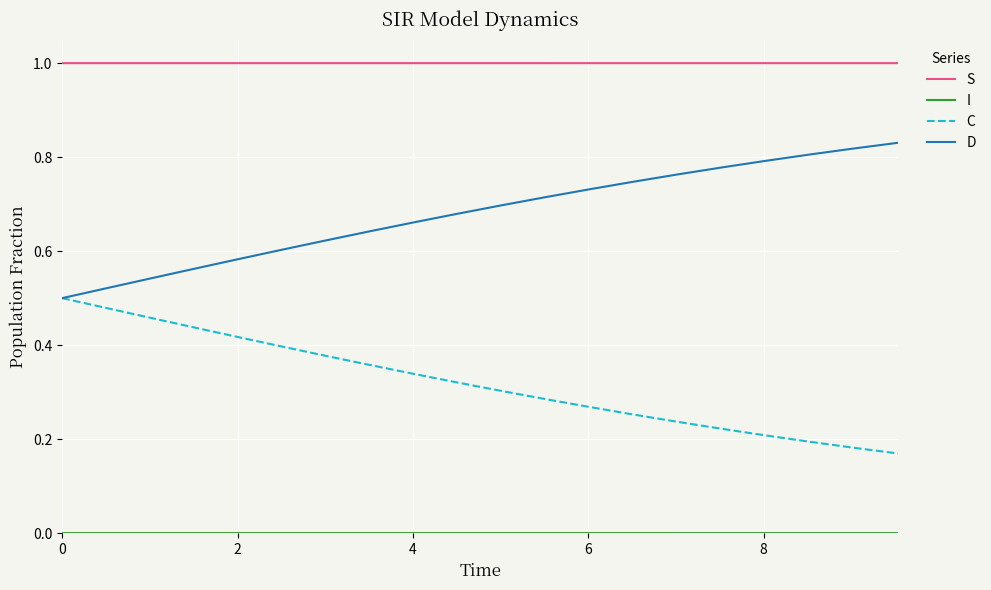

Which series has the largest total across all categories?

S